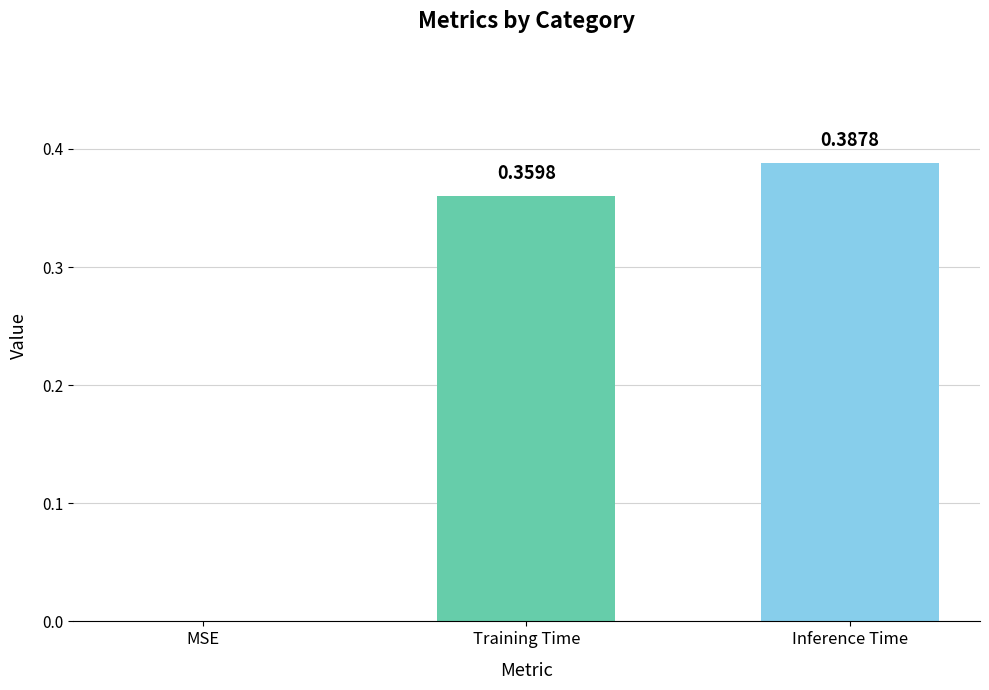

Which category has the highest value across all series?

Inference Time